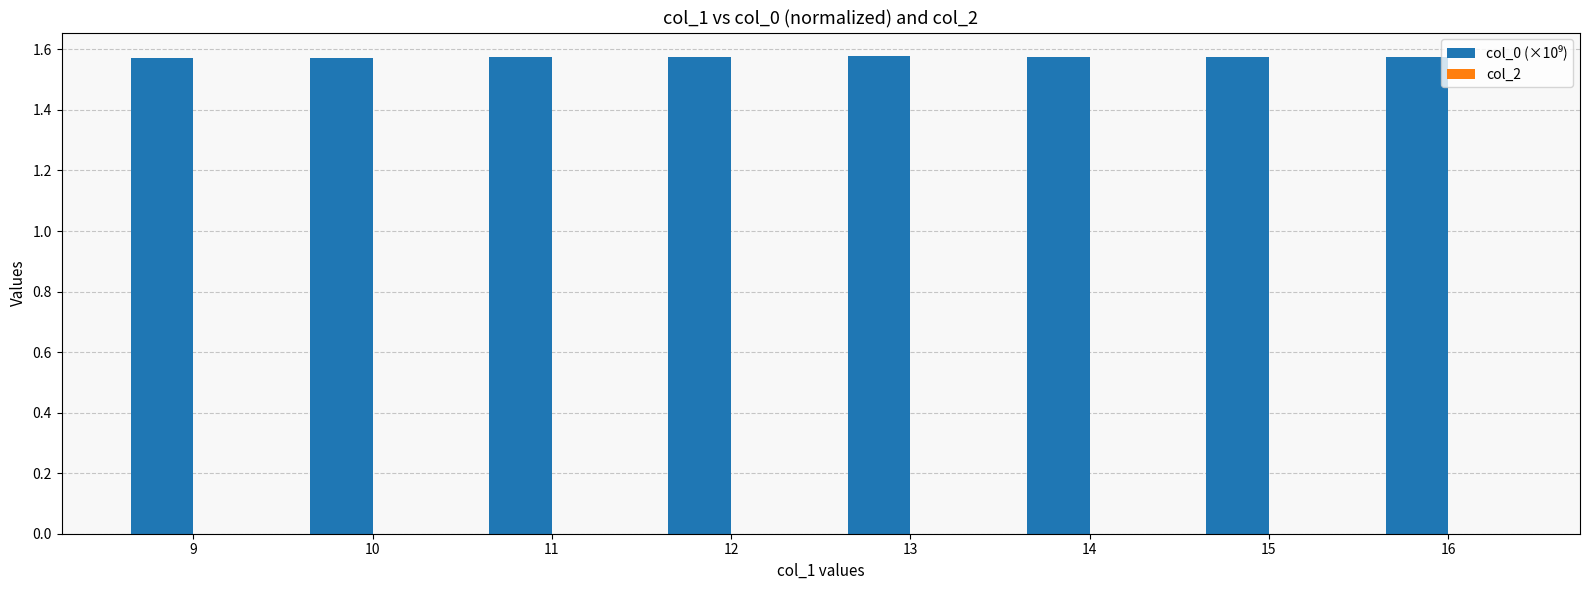

What is the ratio of the value at 11 to the value at 12?

1.0